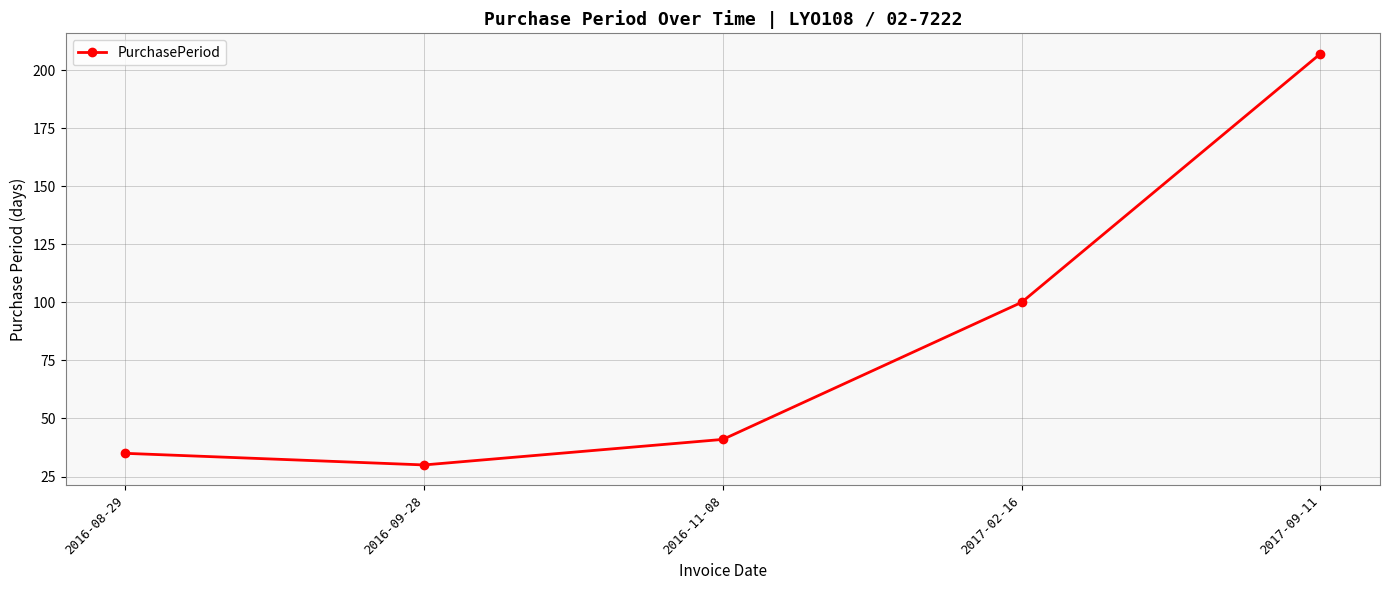

Which has a higher value, 2017-09-11 or 2016-08-29?

2017-09-11